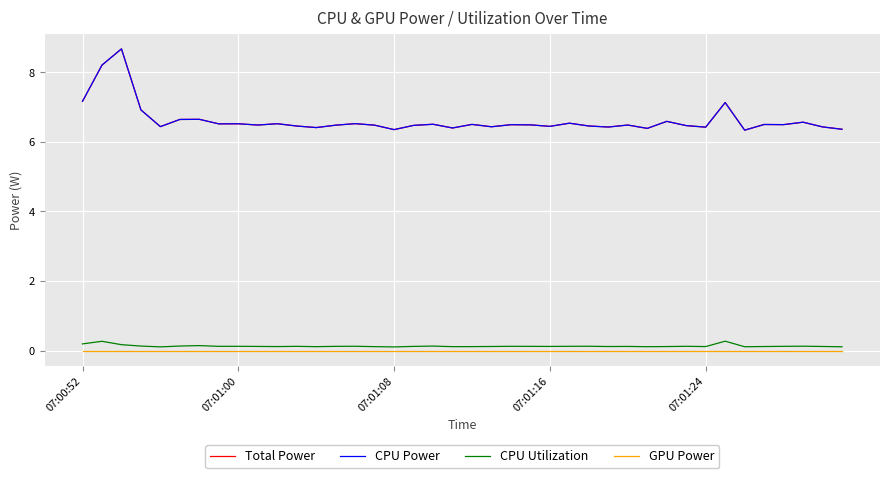

True or false: CPU Power and Total Power intersect in this chart.

False